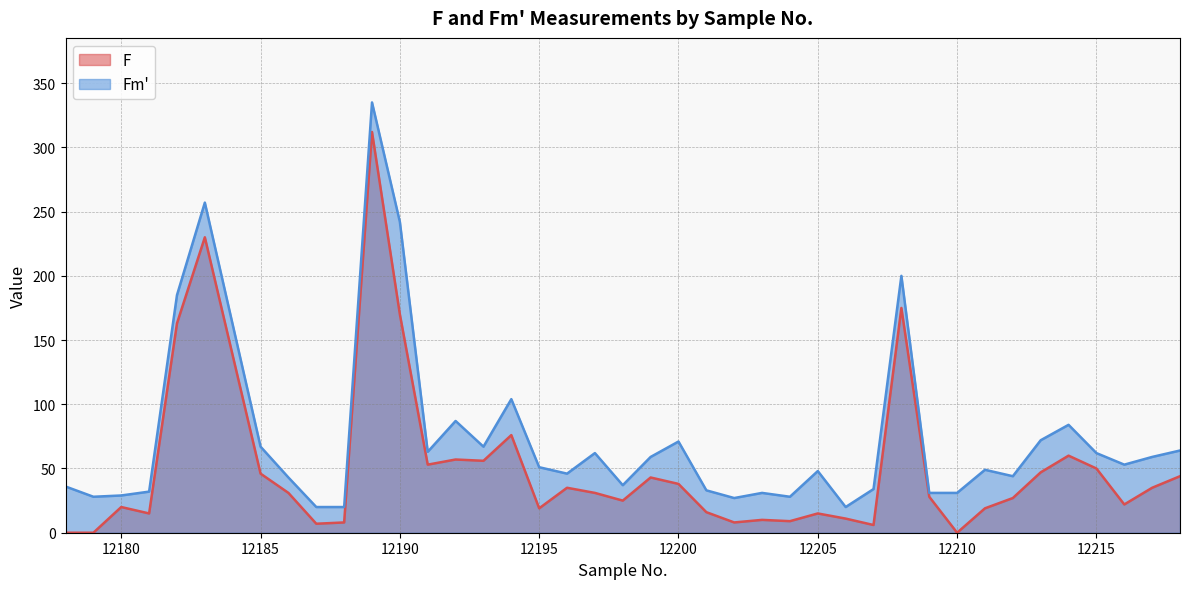

True or false: Fm and F intersect in this chart.

False